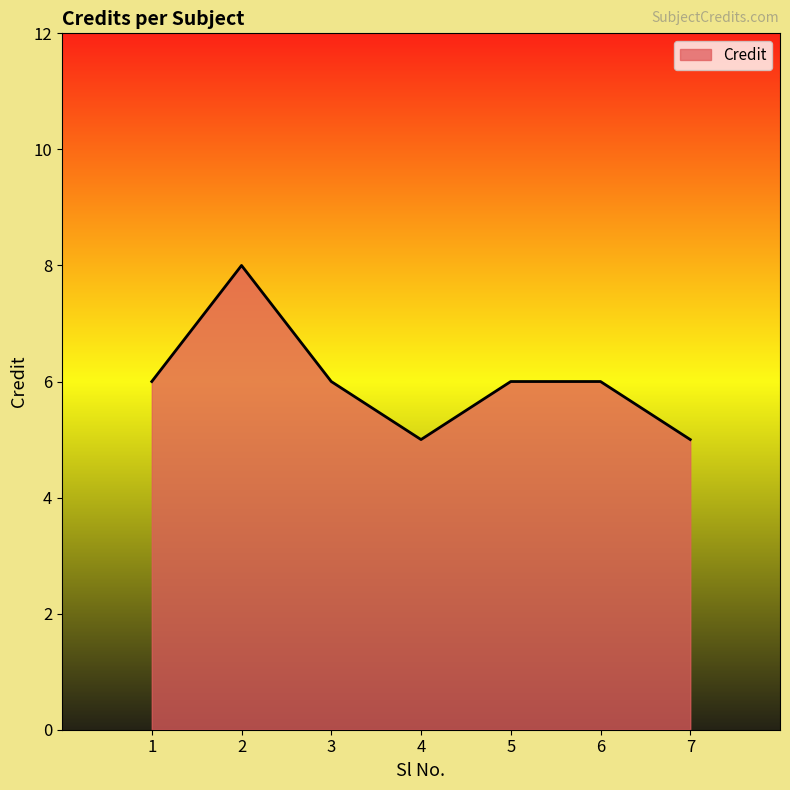

What is the smallest value displayed?

5